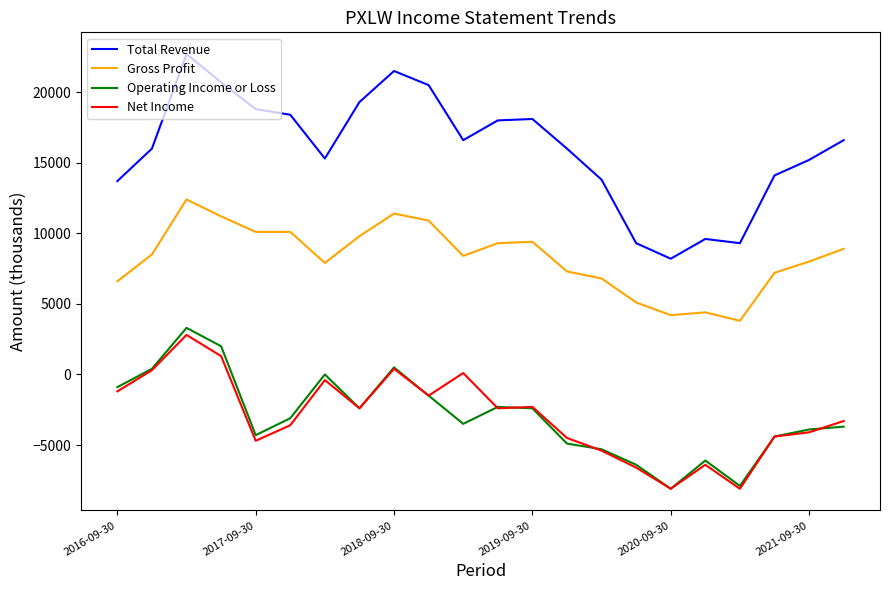

True or false: Operating Income or Loss and Gross Profit intersect in this chart.

False